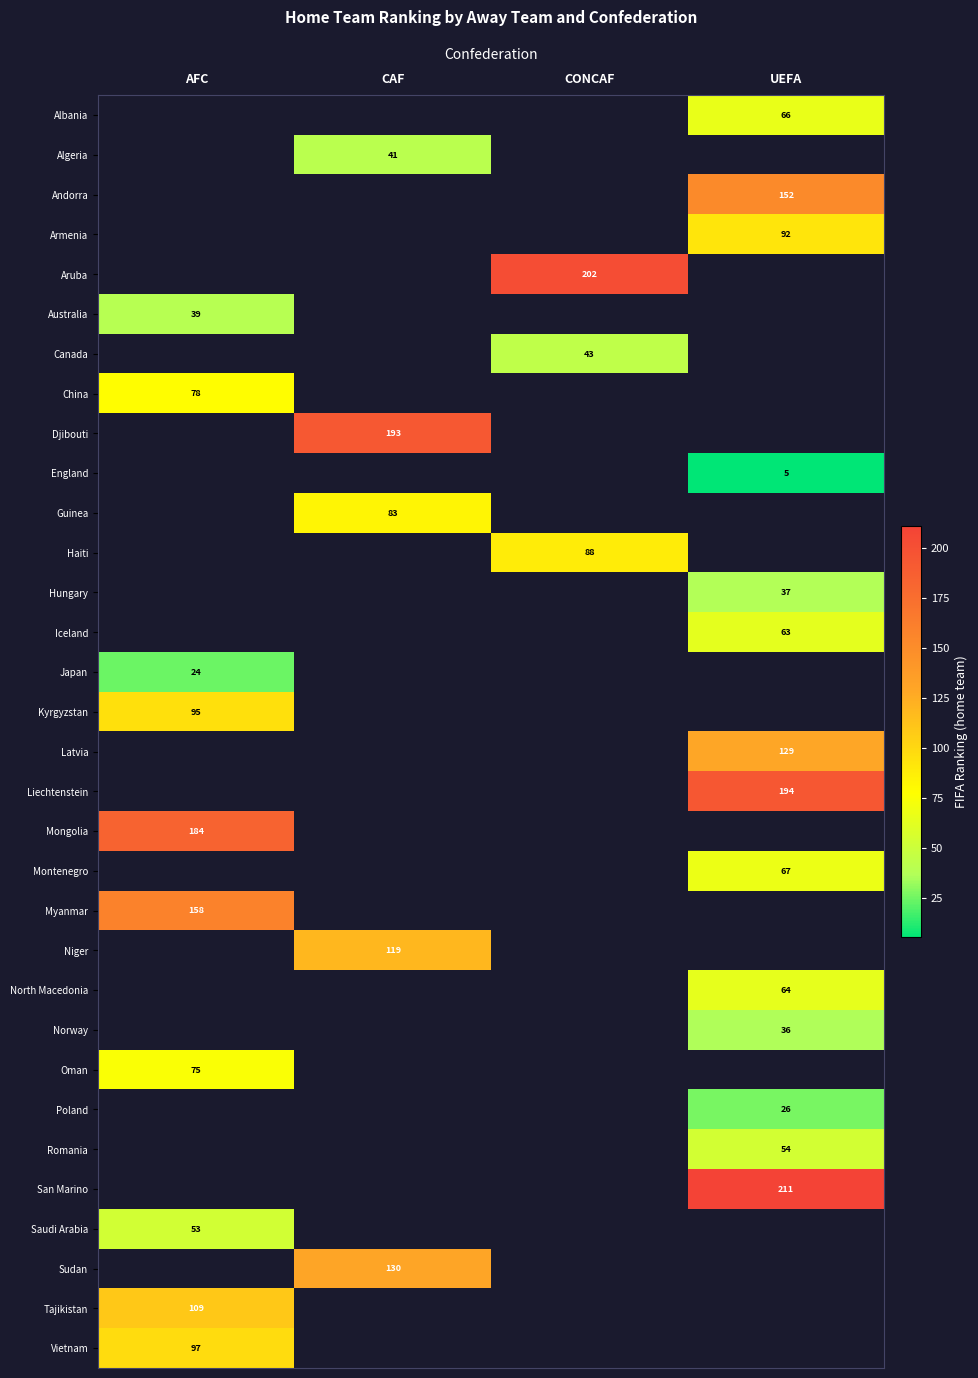

Count the number of categories in the chart.

4